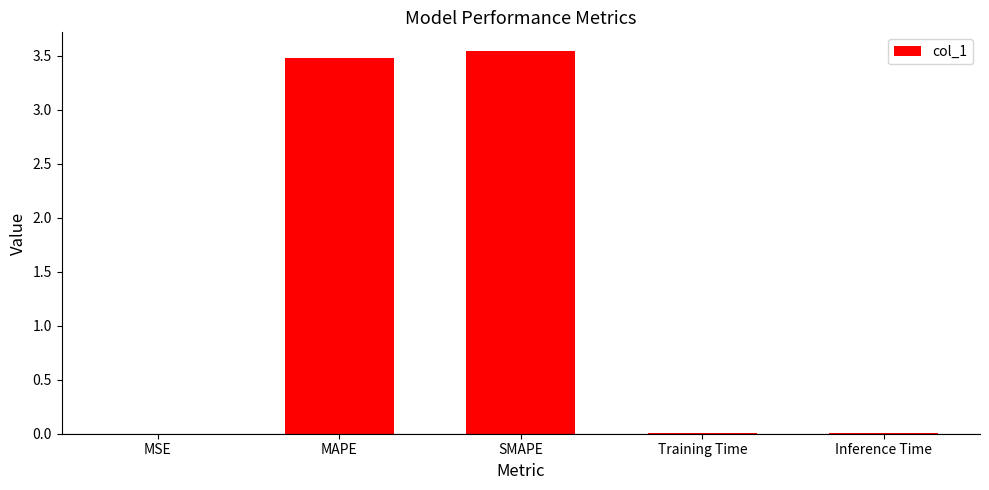

What is the average value?

1.4